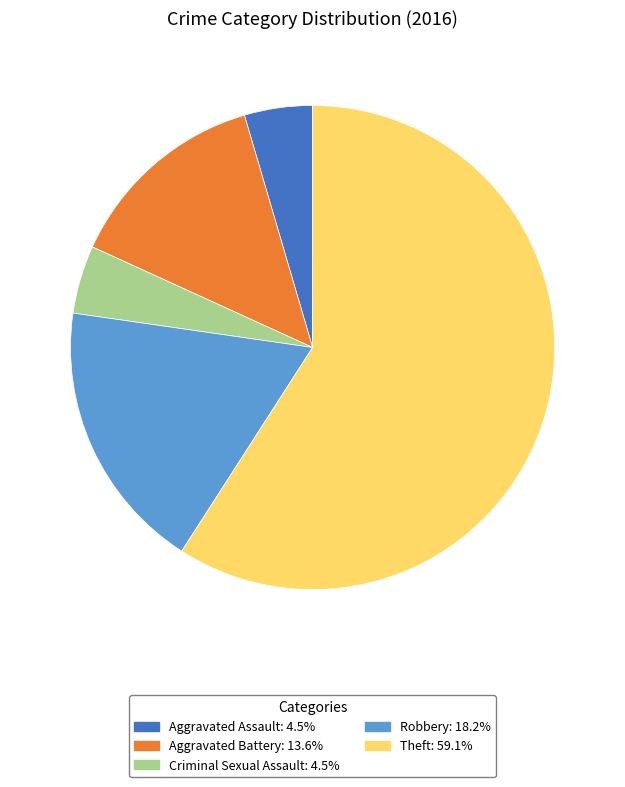

Which has a higher value, Robbery or Aggravated Battery?

Robbery